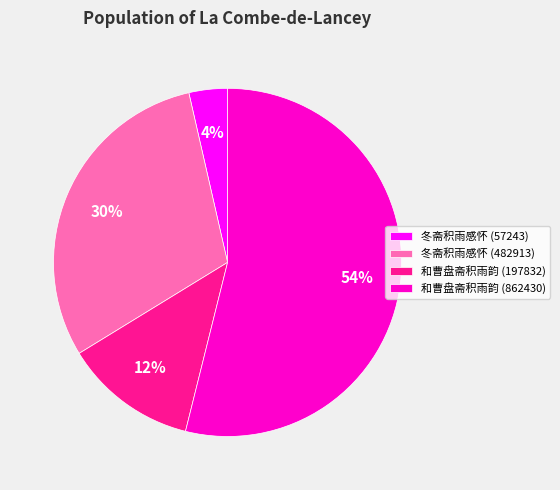

The 和曹盘斋积雨韵 (862430) slice represents 46% of the pie. True or false?

False